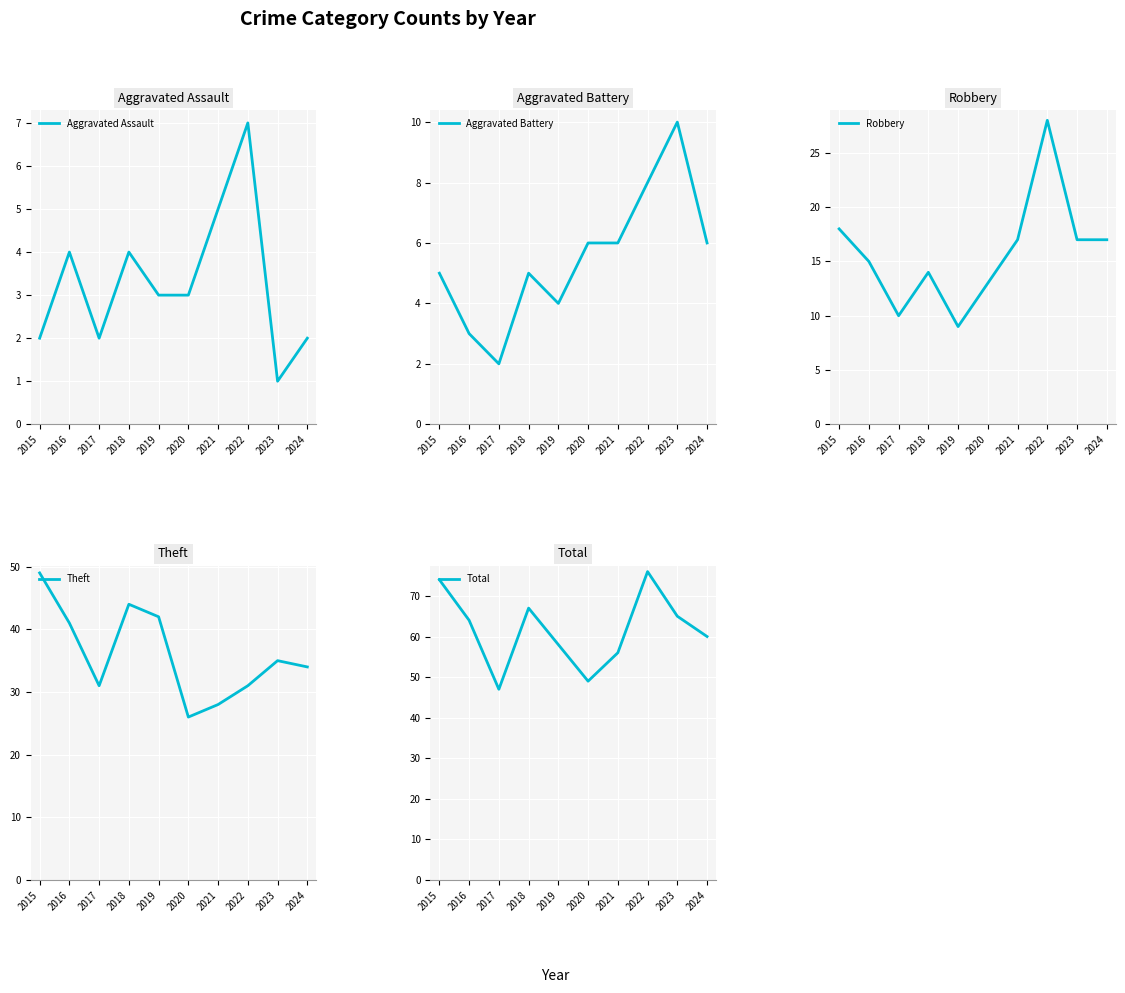

Rank the series by their maximum value, from highest to lowest.

Total, Theft, Robbery, Aggravated Battery, Aggravated Assault